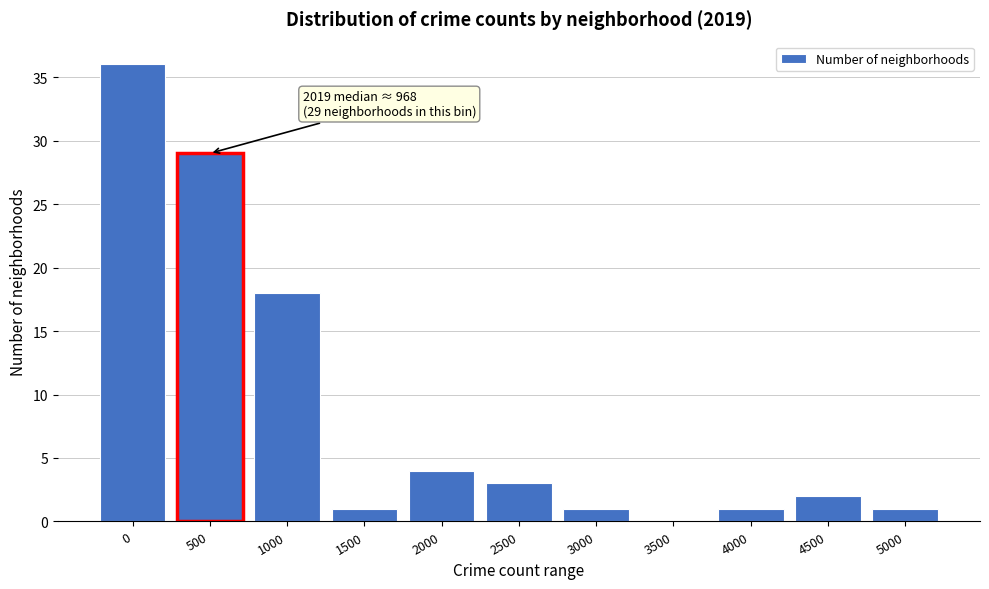

Reading left to right, what are all the values shown in this chart?

0=36	500=29	1000=18	1500=1	2000=4	2500=3	3000=1	3500=0	4000=1	4500=2	5000=1